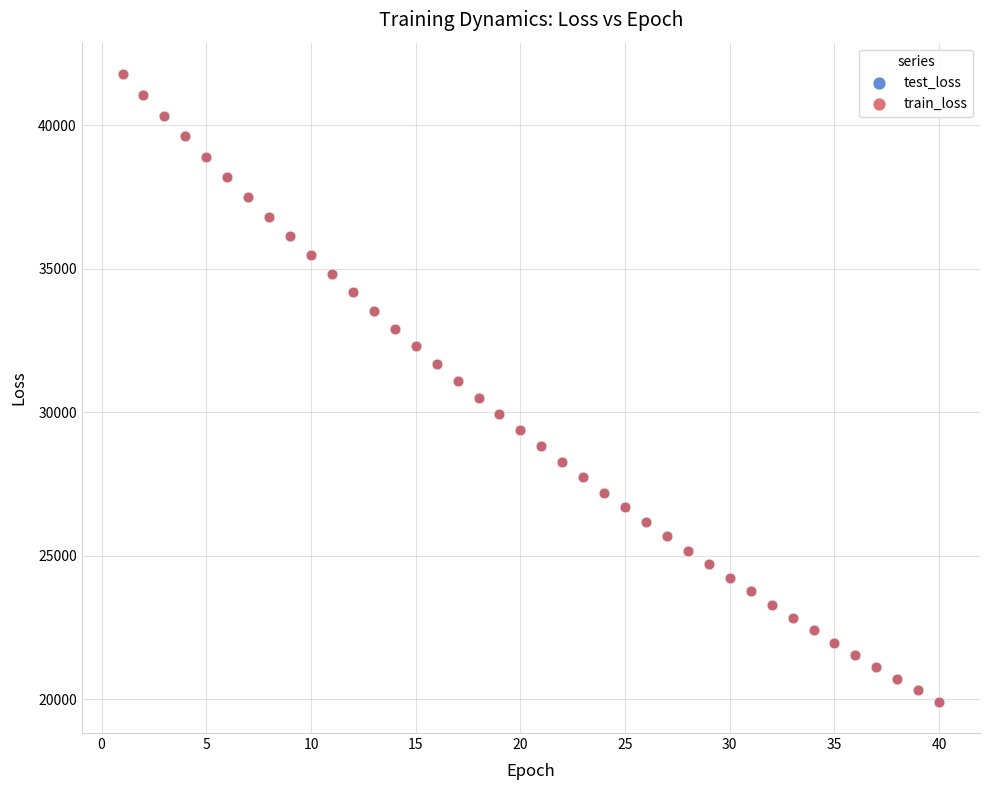

What are all the series names shown in the legend?

test_loss, train_loss